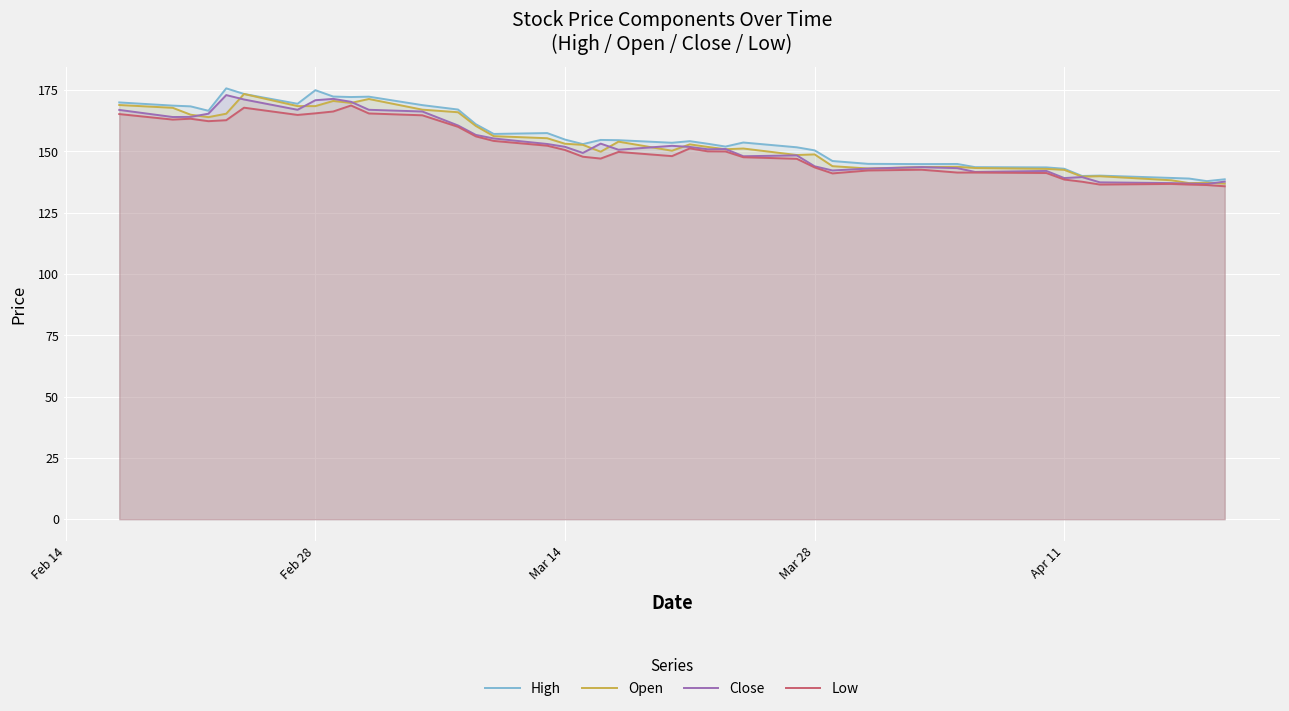

How many values in the Low series exceed 150?

19